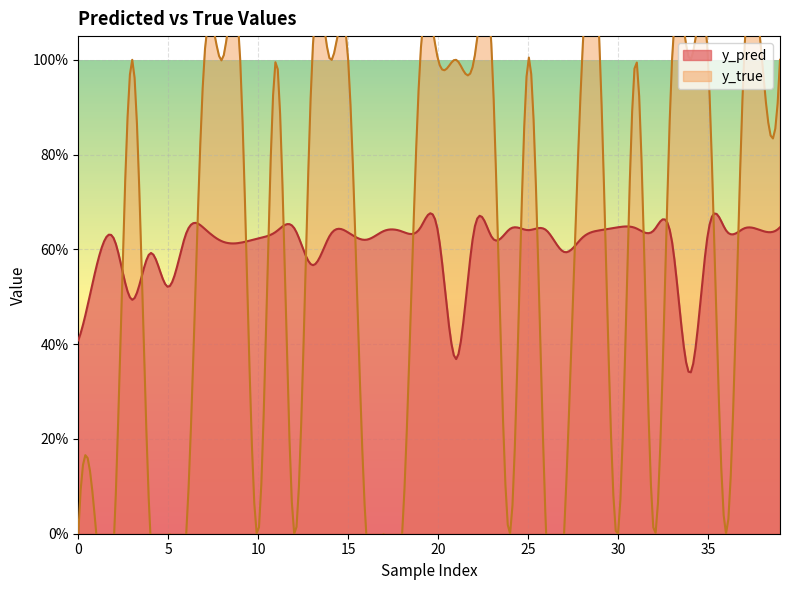

Which has a higher value, 8 or 5?

8